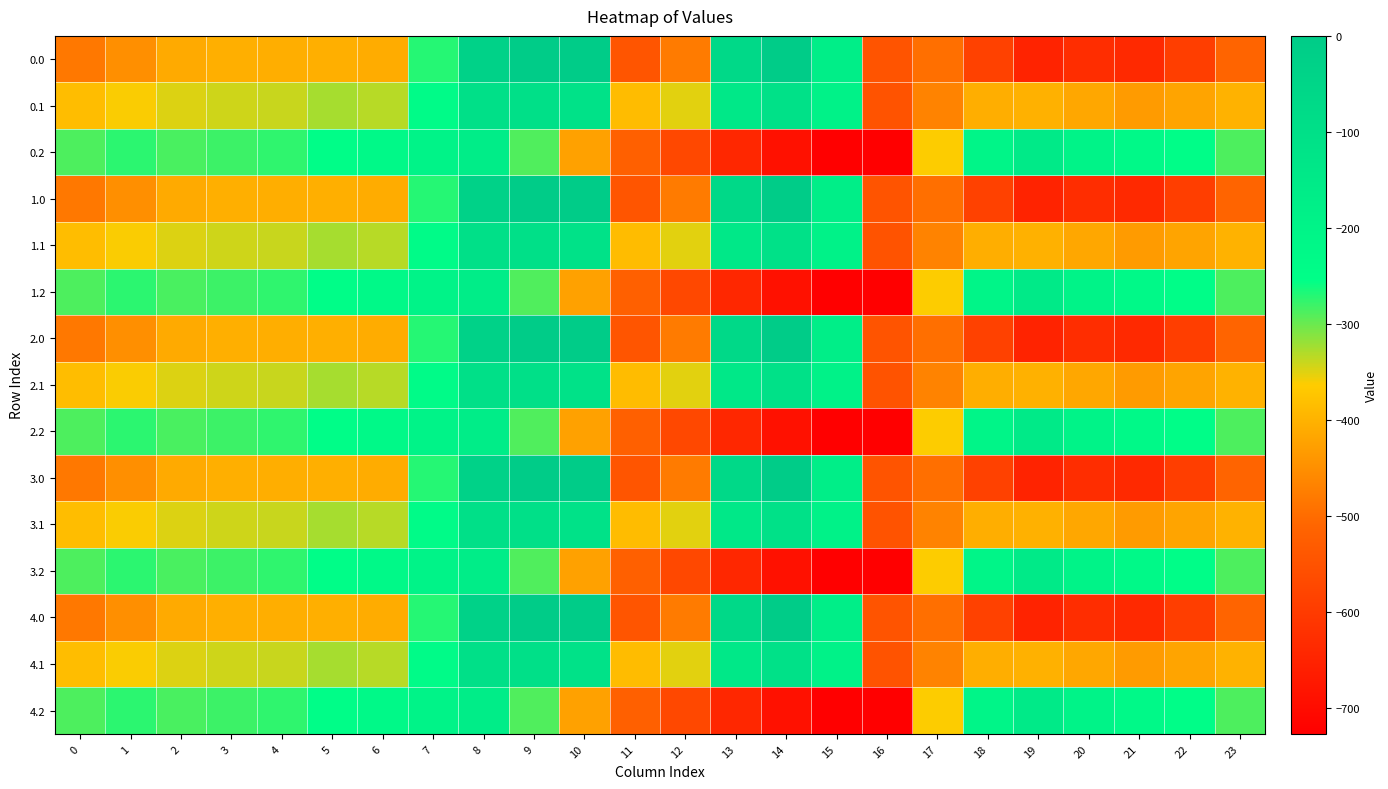

Reading left to right, what are all the values shown in this chart?

0.0: 0=-482.0	1=-449.5	2=-410.3	3=-404.4	4=-404.9	5=-403.8	6=-408.0	7=-270.7	8=-35.0	9=0.0	10=0.0	11=-544.3	12=-477.2	13=-70.2	14=-0.3	15=-172.8	16=-545.4	17=-494.8	18=-586.7	19=-649.2	20=-629.9	21=-638.4	22=-592.3	23=-511.3
0.1: 0=-384.6	1=-361.1	2=-347.9	3=-342.7	4=-339.6	5=-325.7	6=-332.2	7=-234.9	8=-102.3	9=-104.8	10=-114.0	11=-384.7	12=-350.8	13=-141.2	14=-105.5	15=-190.4	16=-547.3	17=-466.6	18=-405.4	19=-400.2	20=-414.5	21=-432.4	22=-419.9	23=-399.4
0.2: 0=-287.1	1=-272.7	2=-285.5	3=-281.0	4=-274.4	5=-245.0	6=-228.8	7=-199.0	8=-169.5	9=-288.5	10=-423.5	11=-520.6	12=-571.2	13=-640.4	14=-687.4	15=-725.8	16=-726.6	17=-362.4	18=-210.0	19=-151.0	20=-199.2	21=-226.4	22=-247.4	23=-287.5
1.0: 0=-482.0	1=-449.5	2=-410.3	3=-404.4	4=-404.9	5=-403.8	6=-408.0	7=-270.7	8=-35.0	9=0.0	10=0.0	11=-544.3	12=-477.2	13=-70.2	14=-0.3	15=-172.8	16=-545.4	17=-494.8	18=-586.7	19=-649.2	20=-629.9	21=-638.4	22=-592.3	23=-511.3
1.1: 0=-384.6	1=-361.1	2=-347.9	3=-342.7	4=-339.6	5=-325.7	6=-332.2	7=-234.9	8=-102.3	9=-104.8	10=-114.0	11=-384.7	12=-350.8	13=-141.2	14=-105.5	15=-190.4	16=-547.3	17=-466.6	18=-405.4	19=-400.2	20=-414.5	21=-432.4	22=-419.9	23=-399.4
1.2: 0=-287.1	1=-272.7	2=-285.5	3=-281.0	4=-274.4	5=-245.0	6=-228.8	7=-199.0	8=-169.5	9=-288.5	10=-423.5	11=-520.6	12=-571.2	13=-640.4	14=-687.4	15=-725.8	16=-726.6	17=-362.4	18=-210.0	19=-151.0	20=-199.2	21=-226.4	22=-247.4	23=-287.5
2.0: 0=-482.0	1=-449.5	2=-410.3	3=-404.4	4=-404.9	5=-403.8	6=-408.0	7=-270.7	8=-35.0	9=0.0	10=0.0	11=-544.3	12=-477.2	13=-70.2	14=-0.3	15=-172.8	16=-545.4	17=-494.8	18=-586.7	19=-649.2	20=-629.9	21=-638.4	22=-592.3	23=-511.3
2.1: 0=-384.6	1=-361.1	2=-347.9	3=-342.7	4=-339.6	5=-325.7	6=-332.2	7=-234.9	8=-102.3	9=-104.8	10=-114.0	11=-384.7	12=-350.8	13=-141.2	14=-105.5	15=-190.4	16=-547.3	17=-466.6	18=-405.4	19=-400.2	20=-414.5	21=-432.4	22=-419.9	23=-399.4
2.2: 0=-287.1	1=-272.7	2=-285.5	3=-281.0	4=-274.4	5=-245.0	6=-228.8	7=-199.0	8=-169.5	9=-288.5	10=-423.5	11=-520.6	12=-571.2	13=-640.4	14=-687.4	15=-725.8	16=-726.6	17=-362.4	18=-210.0	19=-151.0	20=-199.2	21=-226.4	22=-247.4	23=-287.5
3.0: 0=-482.0	1=-449.5	2=-410.3	3=-404.4	4=-404.9	5=-403.8	6=-408.0	7=-270.7	8=-35.0	9=0.0	10=0.0	11=-544.3	12=-477.2	13=-70.2	14=-0.3	15=-172.8	16=-545.4	17=-494.8	18=-586.7	19=-649.2	20=-629.9	21=-638.4	22=-592.3	23=-511.3
3.1: 0=-384.6	1=-361.1	2=-347.9	3=-342.7	4=-339.6	5=-325.7	6=-332.2	7=-234.9	8=-102.3	9=-104.8	10=-114.0	11=-384.7	12=-350.8	13=-141.2	14=-105.5	15=-190.4	16=-547.3	17=-466.6	18=-405.4	19=-400.2	20=-414.5	21=-432.4	22=-419.9	23=-399.4
3.2: 0=-287.1	1=-272.7	2=-285.5	3=-281.0	4=-274.4	5=-245.0	6=-228.8	7=-199.0	8=-169.5	9=-288.5	10=-423.5	11=-520.6	12=-571.2	13=-640.4	14=-687.4	15=-725.8	16=-726.6	17=-362.4	18=-210.0	19=-151.0	20=-199.2	21=-226.4	22=-247.4	23=-287.5
4.0: 0=-482.0	1=-449.5	2=-410.3	3=-404.4	4=-404.9	5=-403.8	6=-408.0	7=-270.7	8=-35.0	9=0.0	10=0.0	11=-544.3	12=-477.2	13=-70.2	14=-0.3	15=-172.8	16=-545.4	17=-494.8	18=-586.7	19=-649.2	20=-629.9	21=-638.4	22=-592.3	23=-511.3
4.1: 0=-384.6	1=-361.1	2=-347.9	3=-342.7	4=-339.6	5=-325.7	6=-332.2	7=-234.9	8=-102.3	9=-104.8	10=-114.0	11=-384.7	12=-350.8	13=-141.2	14=-105.5	15=-190.4	16=-547.3	17=-466.6	18=-405.4	19=-400.2	20=-414.5	21=-432.4	22=-419.9	23=-399.4
4.2: 0=-287.1	1=-272.7	2=-285.5	3=-281.0	4=-274.4	5=-245.0	6=-228.8	7=-199.0	8=-169.5	9=-288.5	10=-423.5	11=-520.6	12=-571.2	13=-640.4	14=-687.4	15=-725.8	16=-726.6	17=-362.4	18=-210.0	19=-151.0	20=-199.2	21=-226.4	22=-247.4	23=-287.5